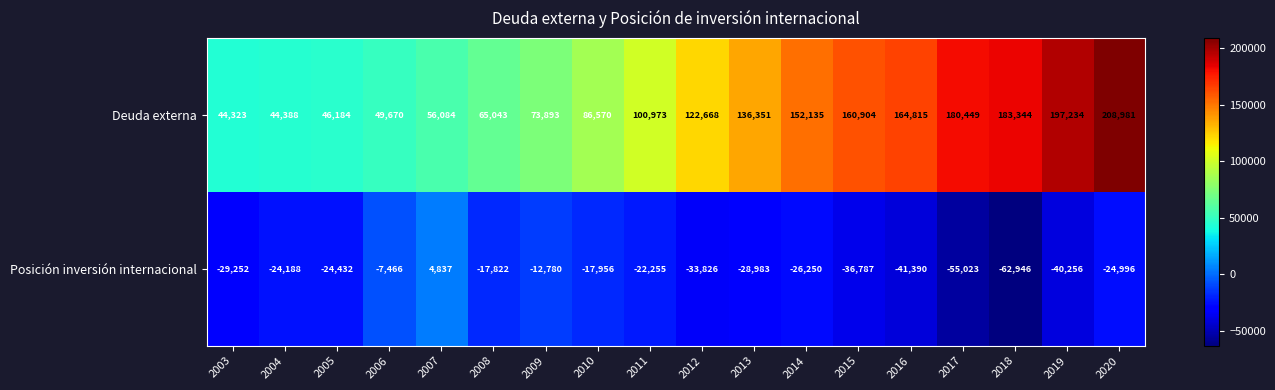

At which category does the chart reach its minimum across all series?

2018